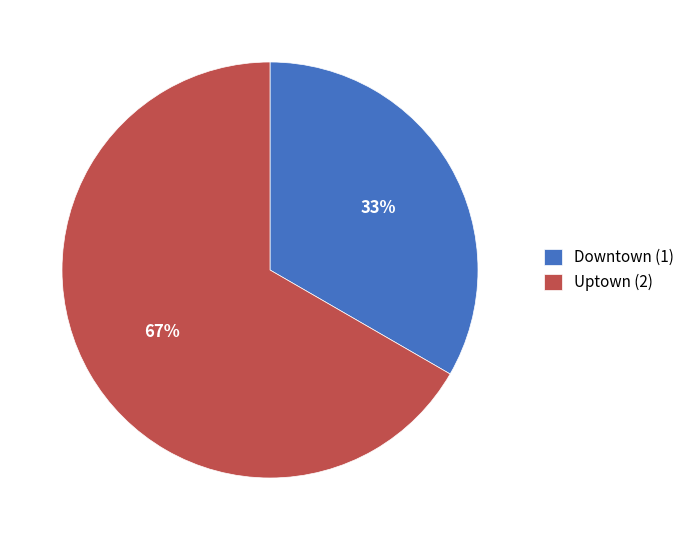

Which has a higher value, Downtown or Uptown?

Uptown